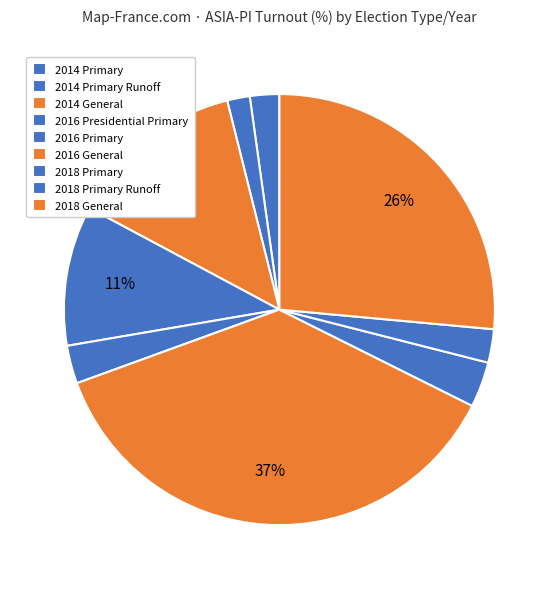

What is the total percentage of 2016 Presidential Primary and 2016 Primary?

13.4%